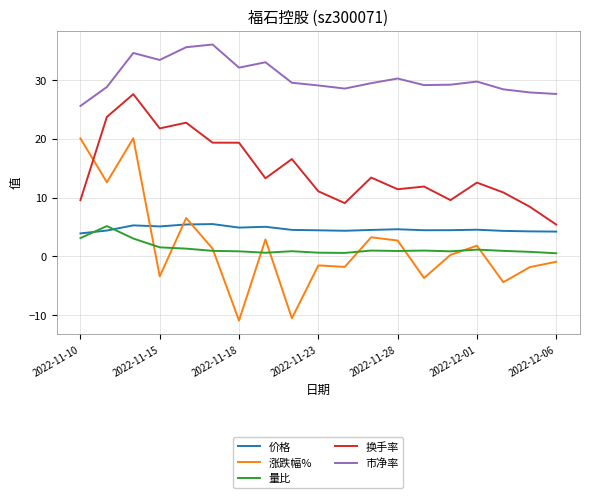

Which series has the widest spread of values?

涨跌幅%